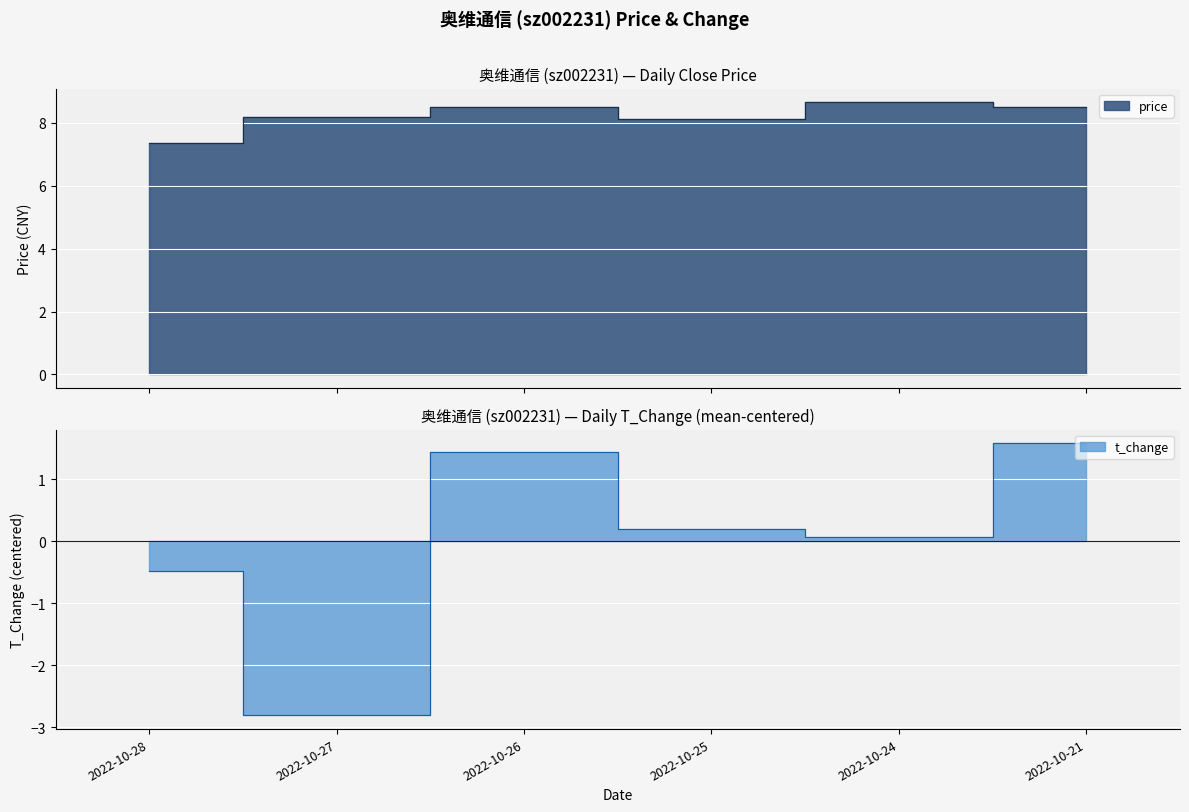

What is the value of the price point at the 2nd from the left?

8.2